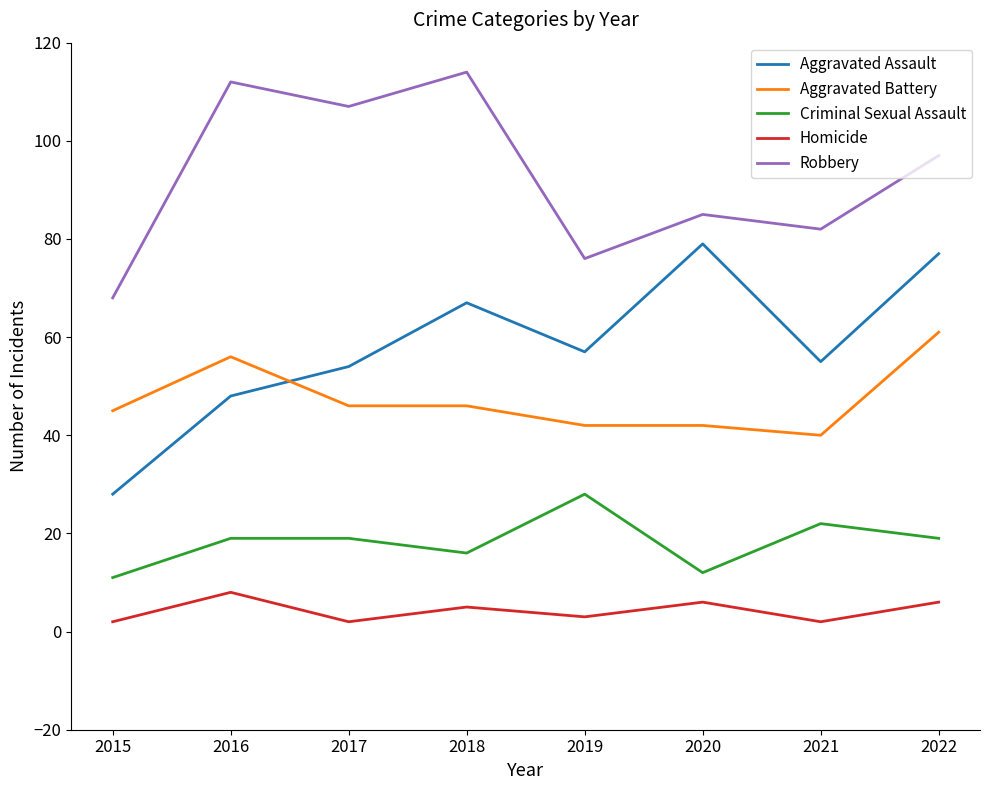

Is it true that Aggravated Assault equals 54 at 2017?

True